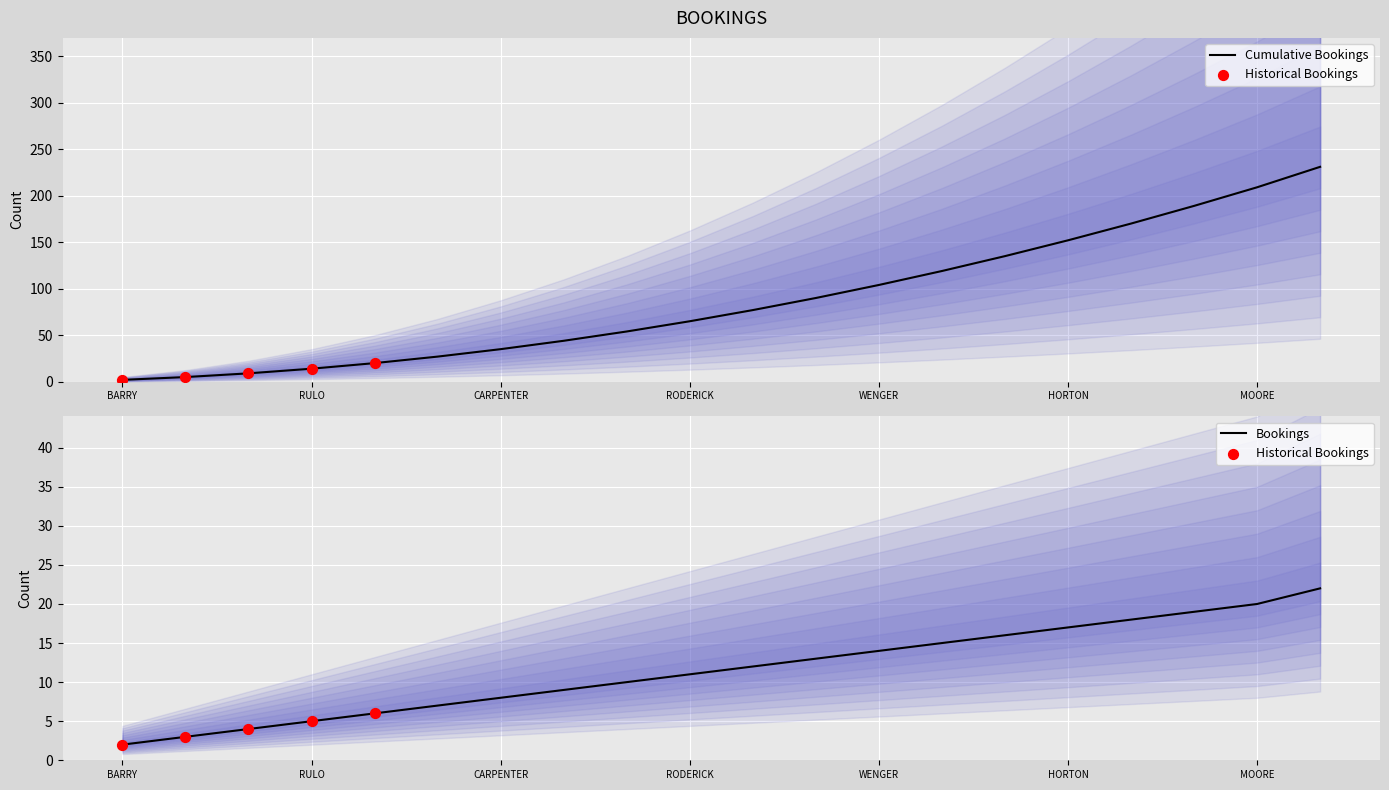

At how many categories does at least one series exceed 136?

5